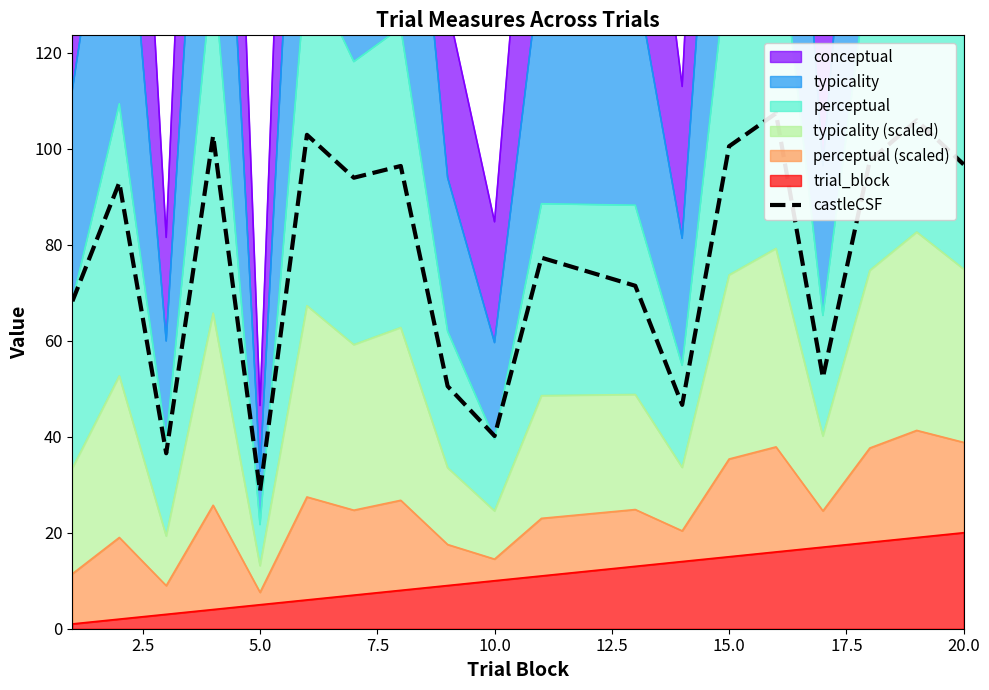

What is the sum of the values at 10.0 and 20.0?

79.2